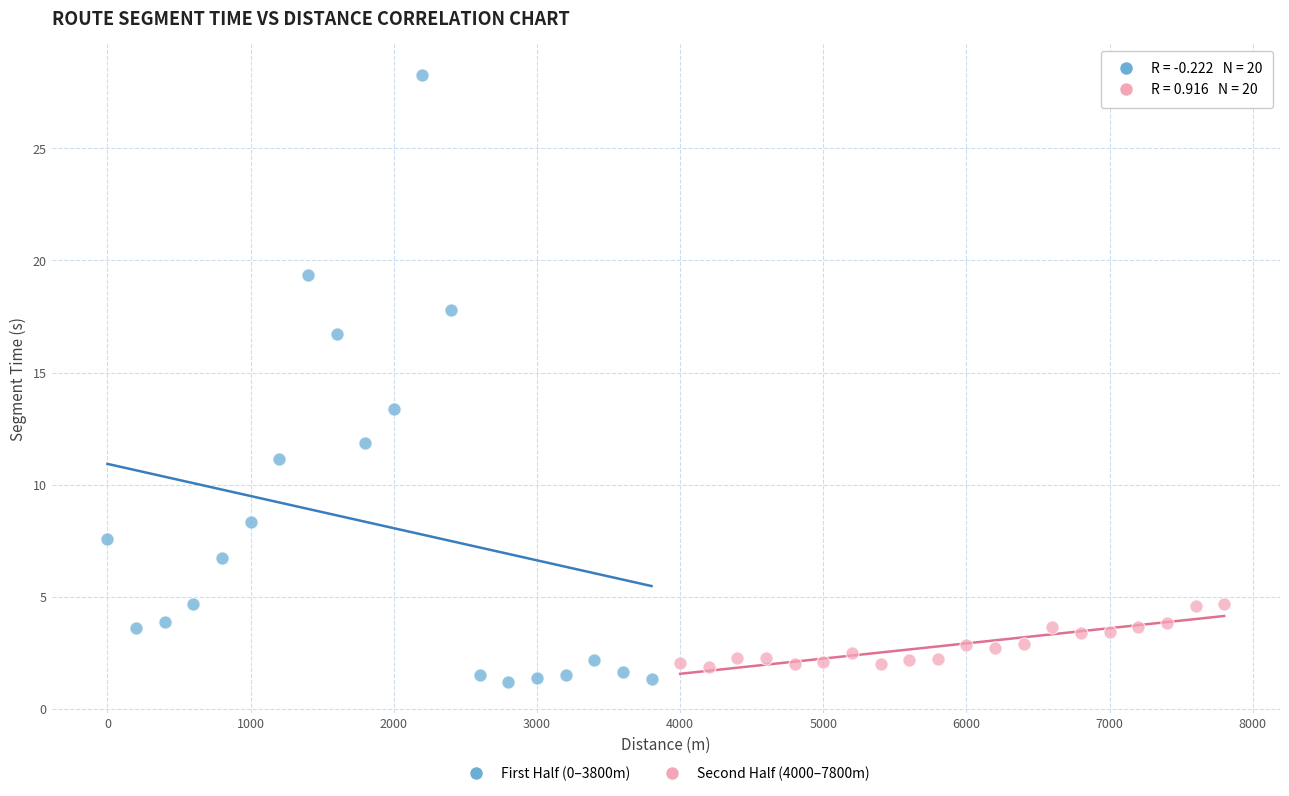

Which series contains the lowest Y value?

First Half (0–3800m)